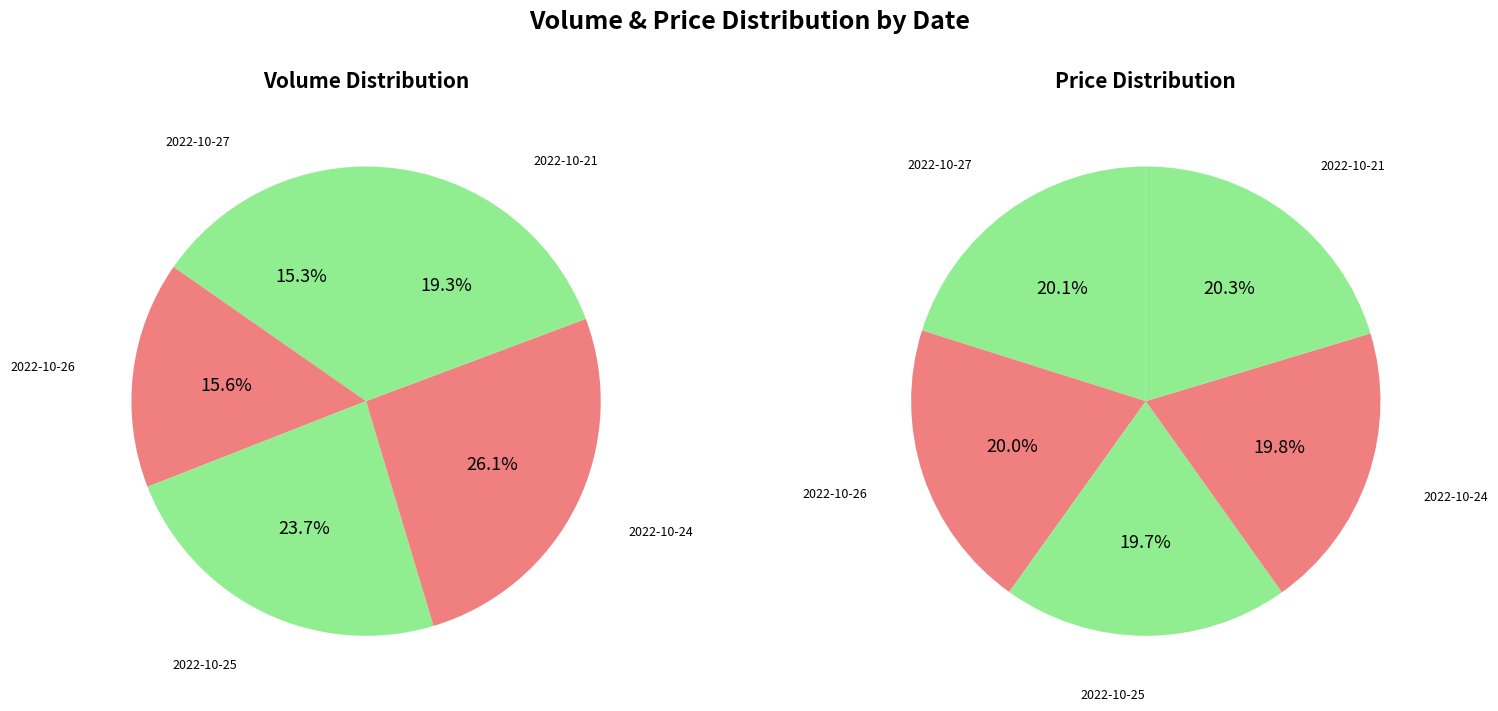

Does any single category account for the majority?

No